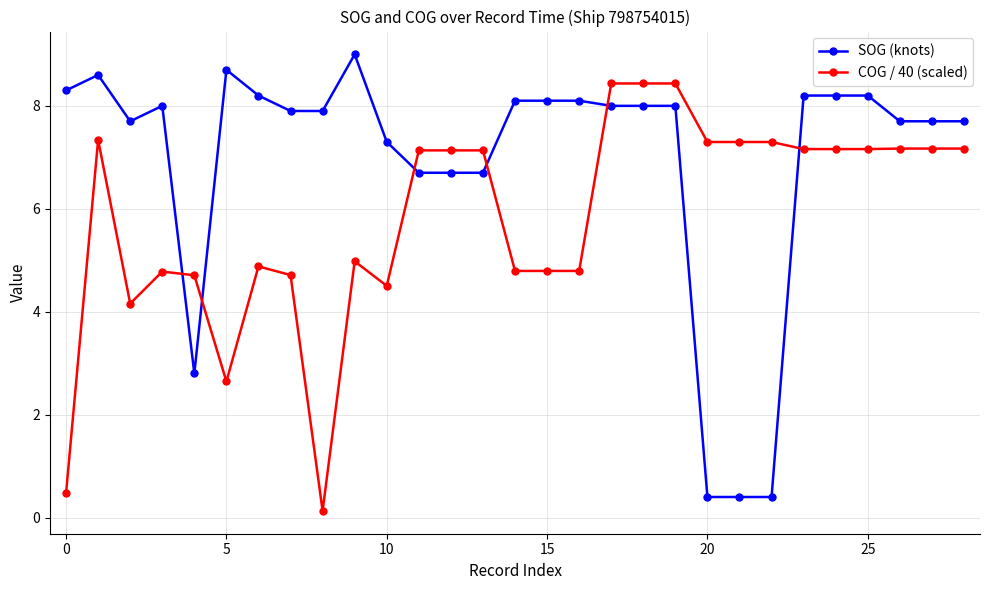

What are all the series names shown in the legend?

SOG (knots), COG / 40 (scaled)